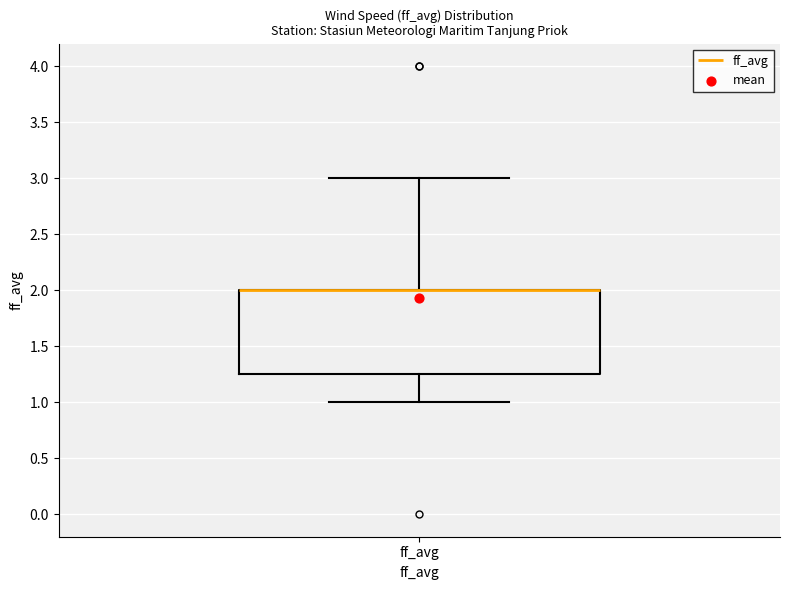

Where is the upper edge of the box for ff_avg on the y-axis? The values are not printed on the chart, so give them approximately, as read against the axis.

2.00